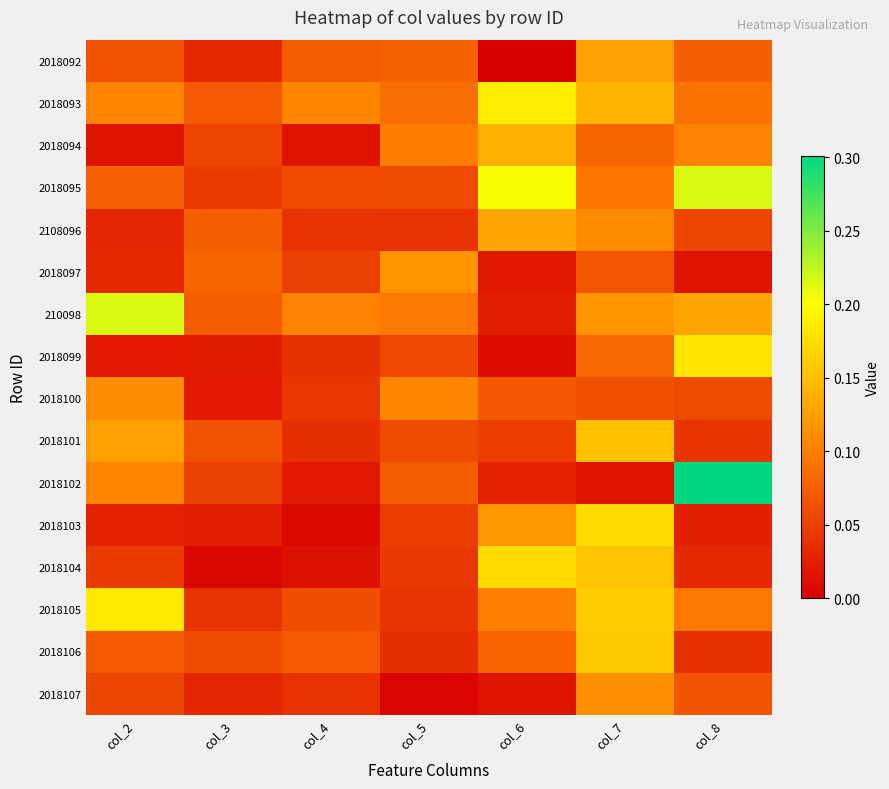

At which category is the sum across all series the highest?

col_7